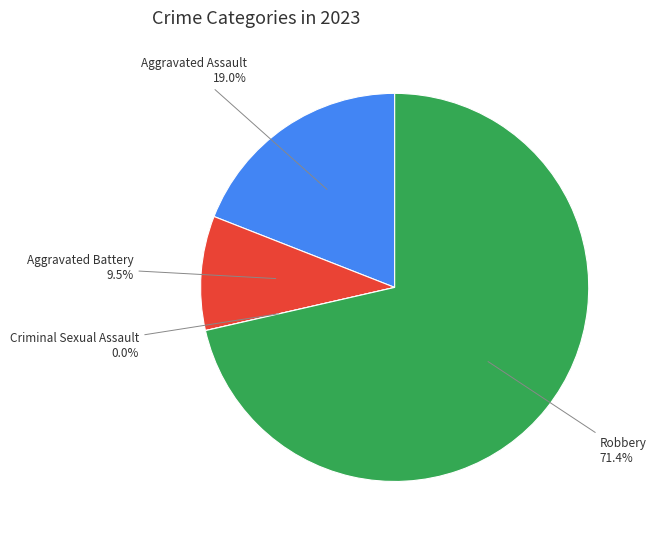

To the nearest percent, what is the combined percentage of Aggravated Battery and Criminal Sexual Assault?

10%